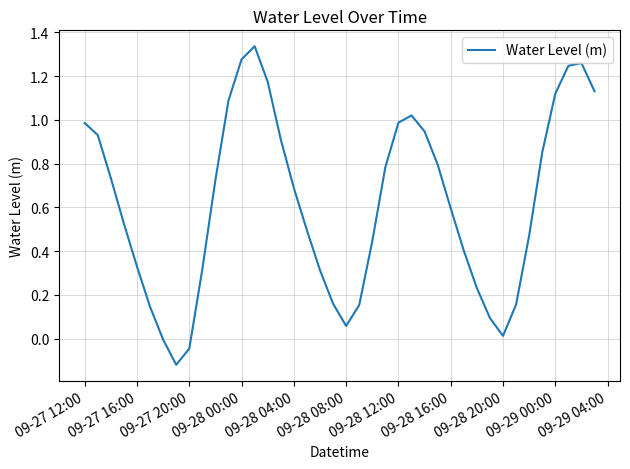

What is the difference between the maximum and minimum values?

1.5